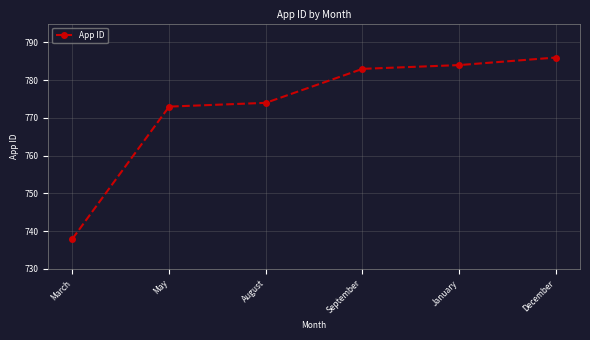

Read the value at August, to the nearest 10.

770